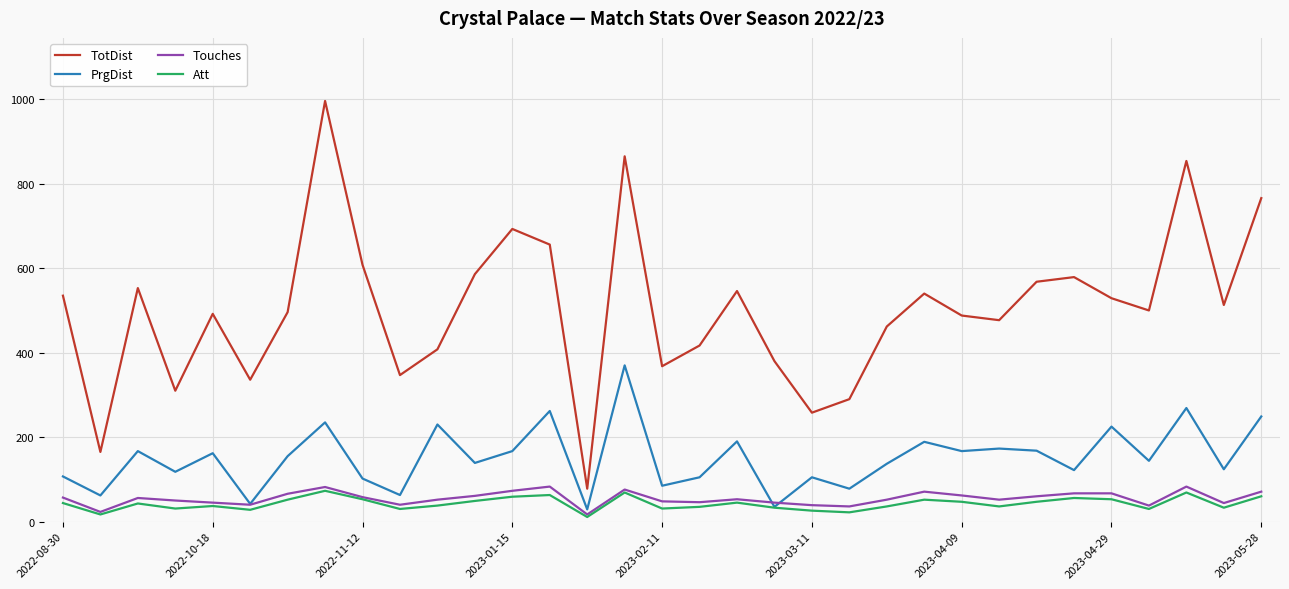

True or false: PrgDist and TotDist cross at least once.

False